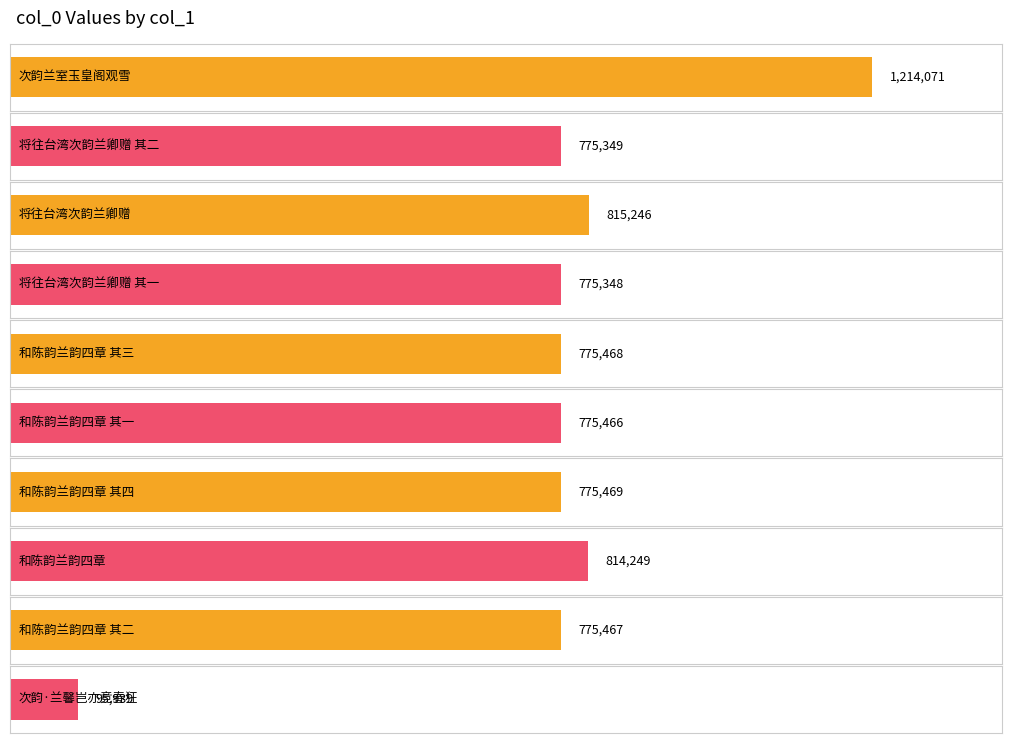

The value at 和陈韵兰韵四章 其二 is 775467. True or false?

True